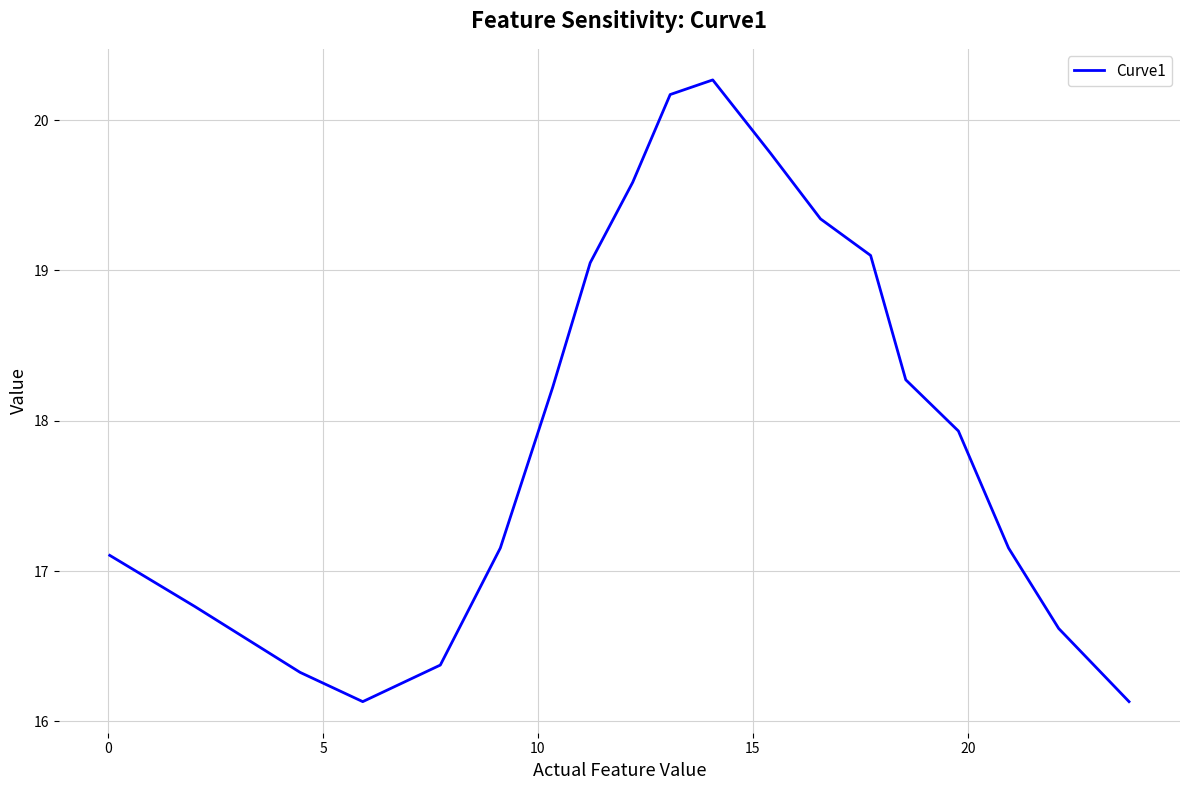

What is the minimum value shown in the chart?

16.1